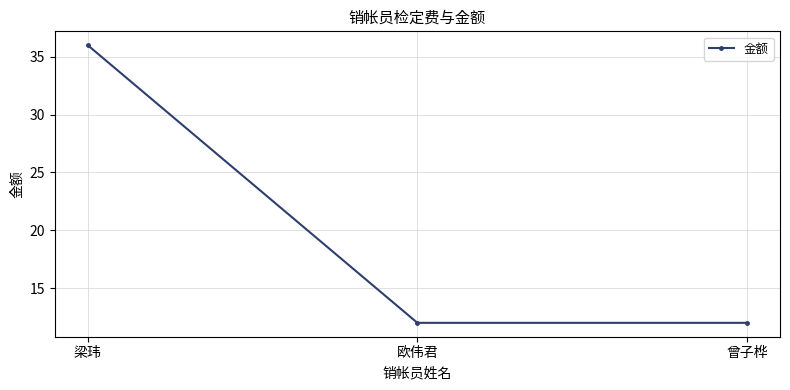

What is the difference between the maximum and minimum values?

24